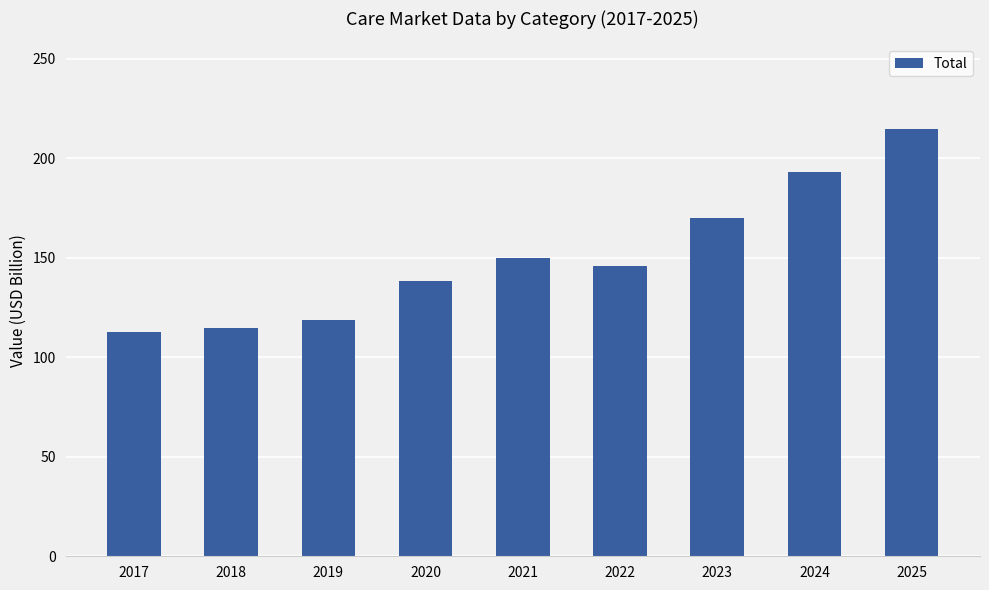

What is the value of the 8th bar from the left?

192.9